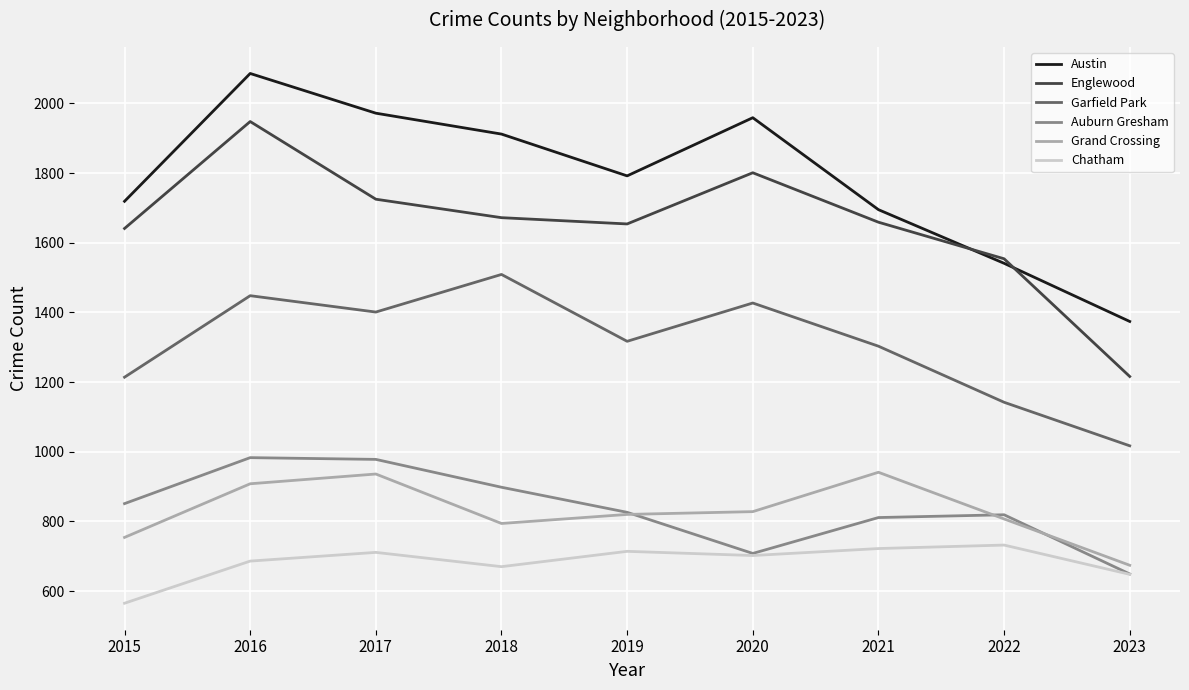

What is the maximum value for Auburn Gresham?

983